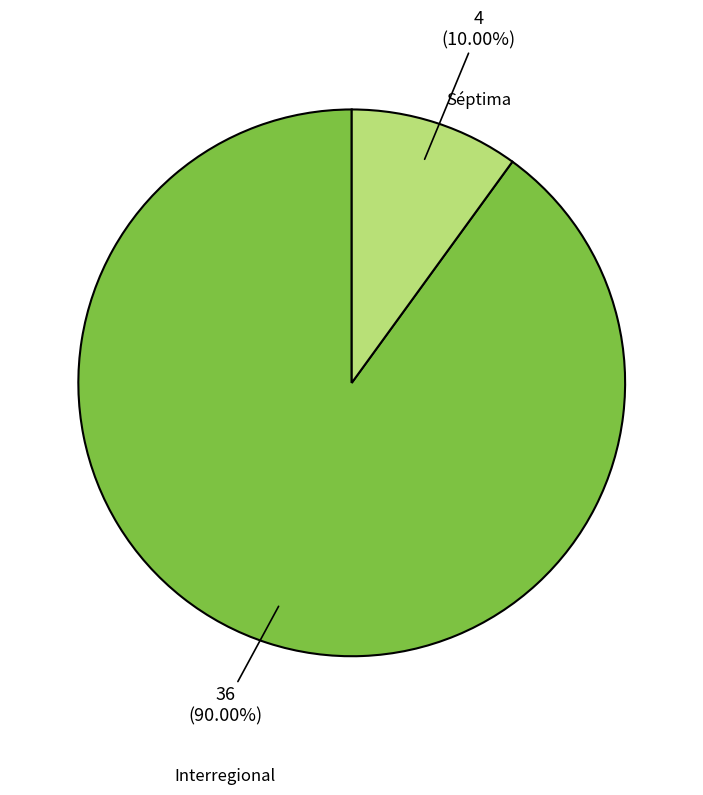

What percentage do Séptima and Interregional together represent?

100.0%